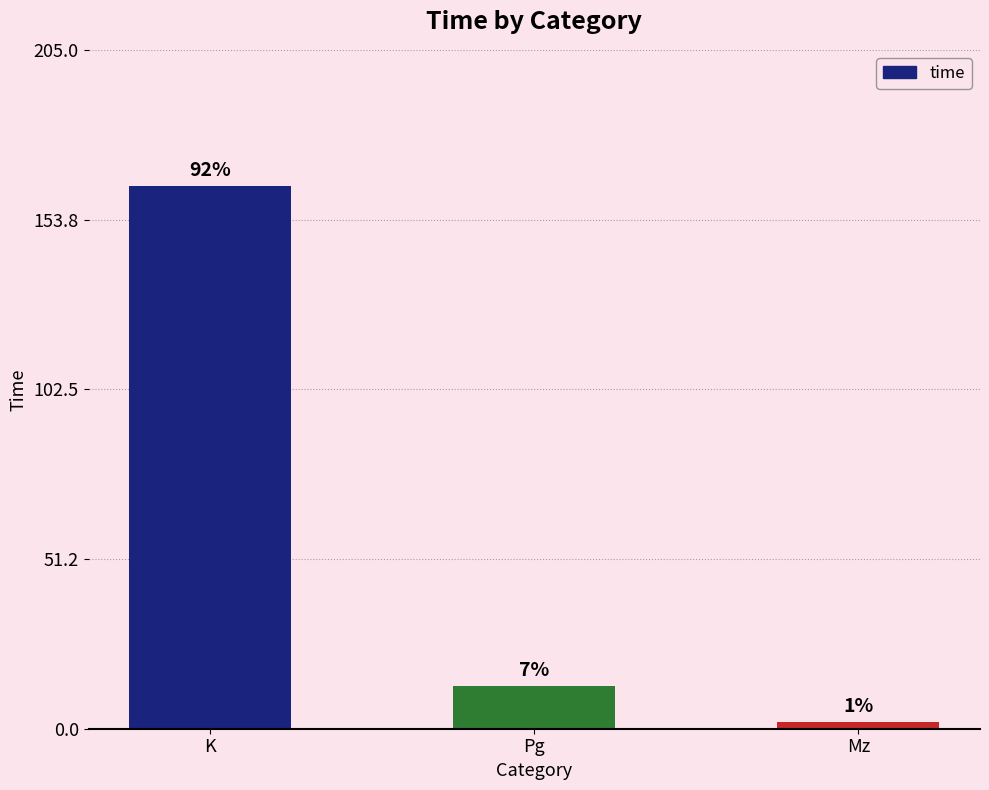

What is the difference between the maximum and second lowest values?

151